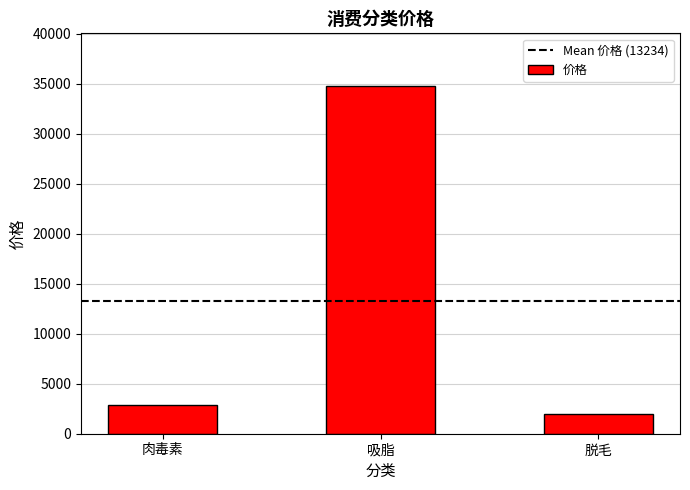

Rank the categories by value from lowest to highest.

脱毛, 肉毒素, 吸脂